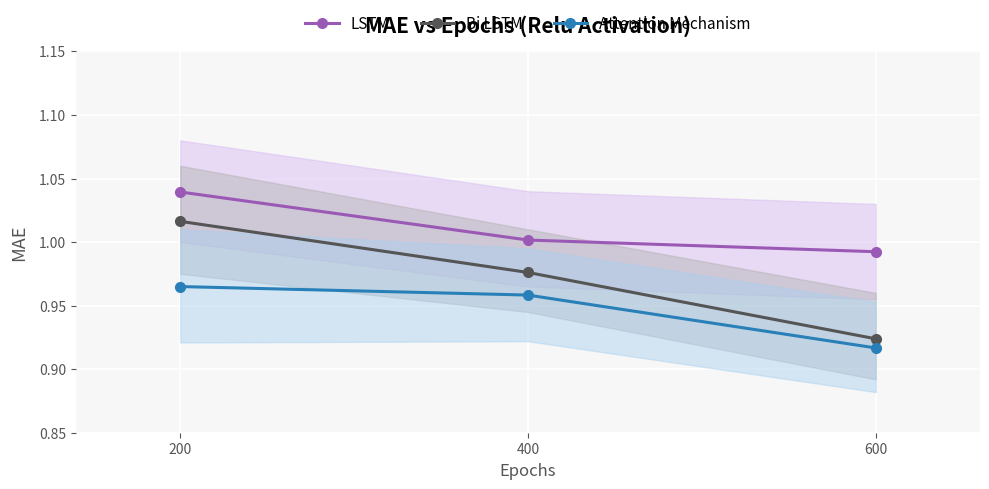

True or false: Attention Mechanism has a value of 1.0 at 200.

True